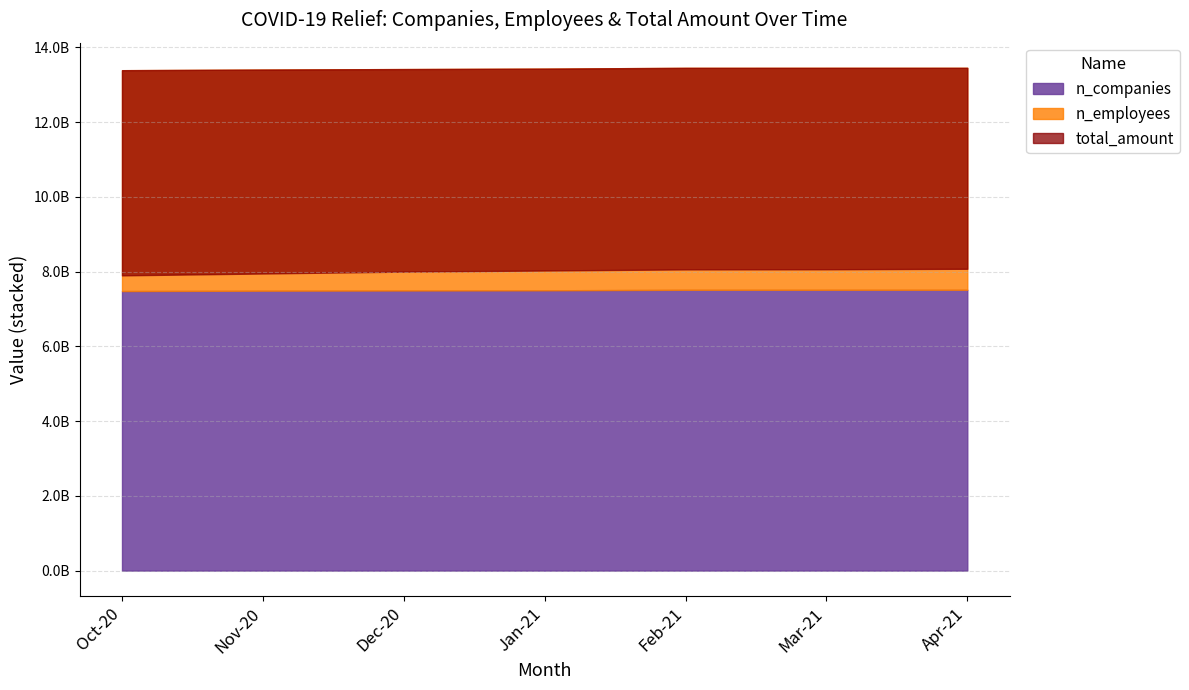

True or false: n_employees and total_amount cross at least once.

False